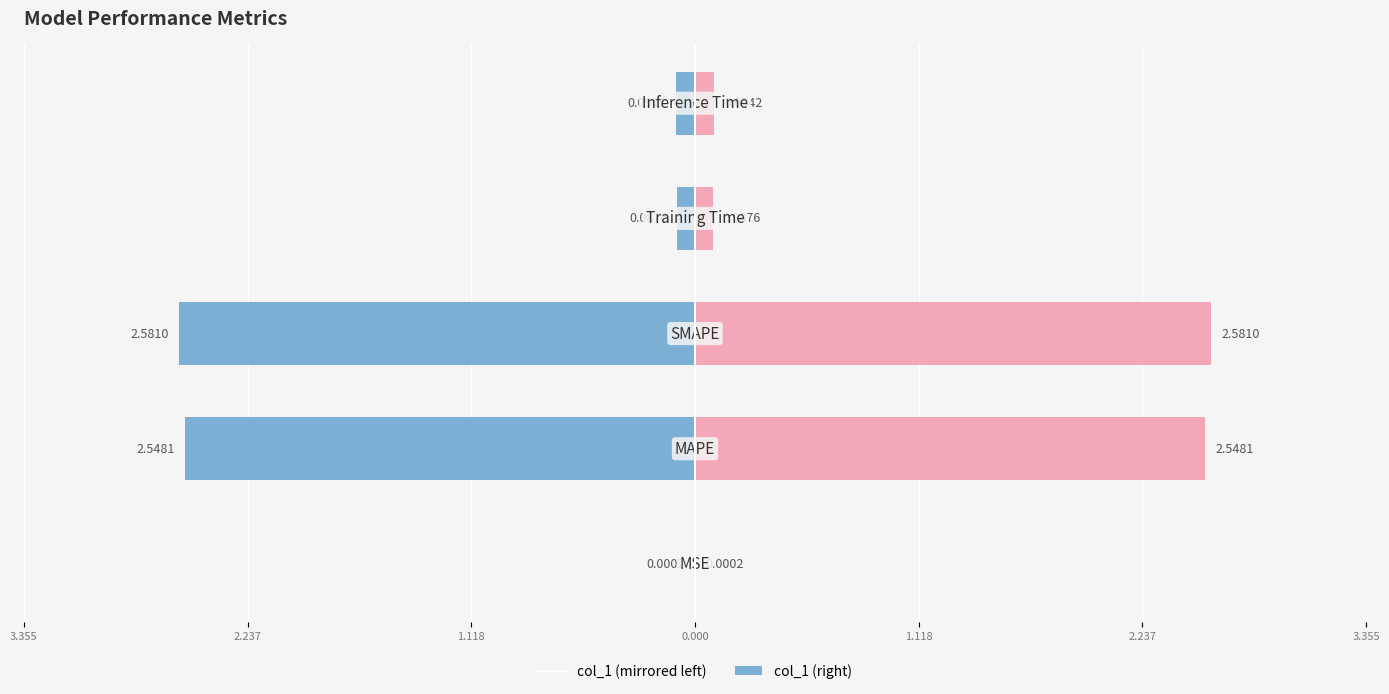

What is the average value of the col_1 (left) series?

-1.1